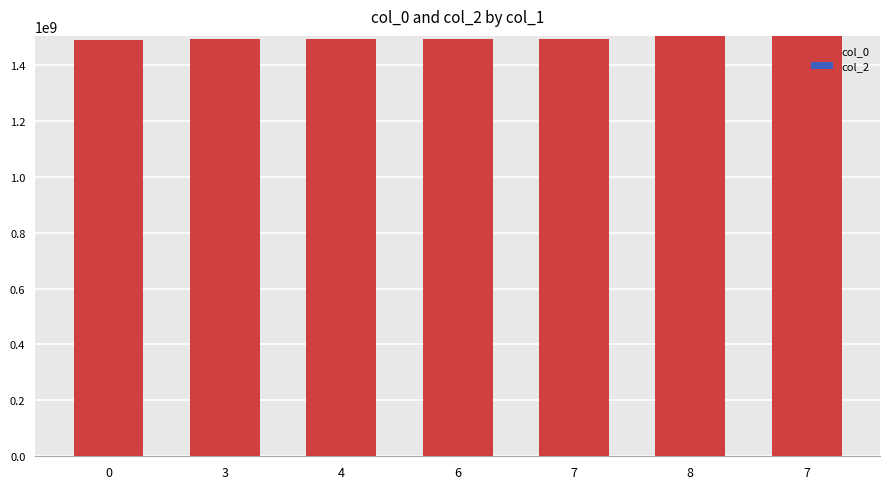

Count the number of data series in this chart.

1